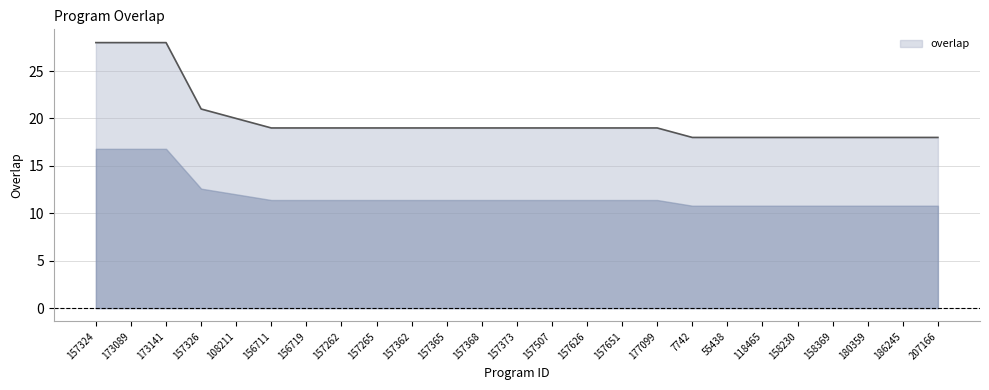

What is the minimum value shown in the chart?

18